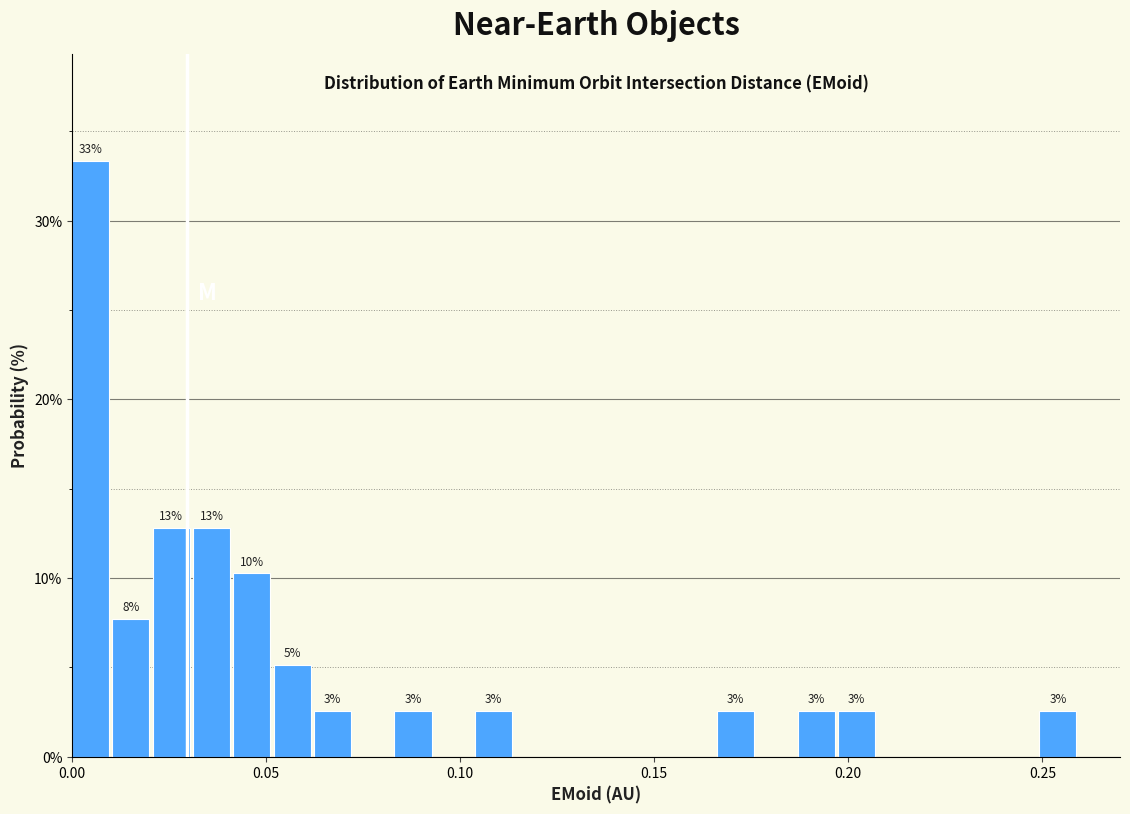

Read against the x-axis, roughly where is the centre of the tallest bar?

0.005